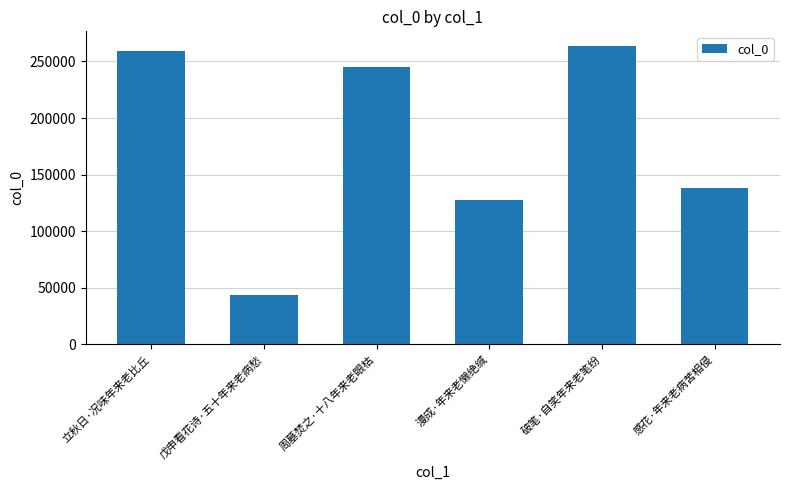

List the labels in order of value, smallest first.

戊申看花诗·五十年来老病愁, 漫成·年来老懒绝缄, 感花·年来老病苦相侵, 周墓焚之·十八年来老眼枯, 立秋日·况味年来老比丘, 破笔·自笑年来老笔纷